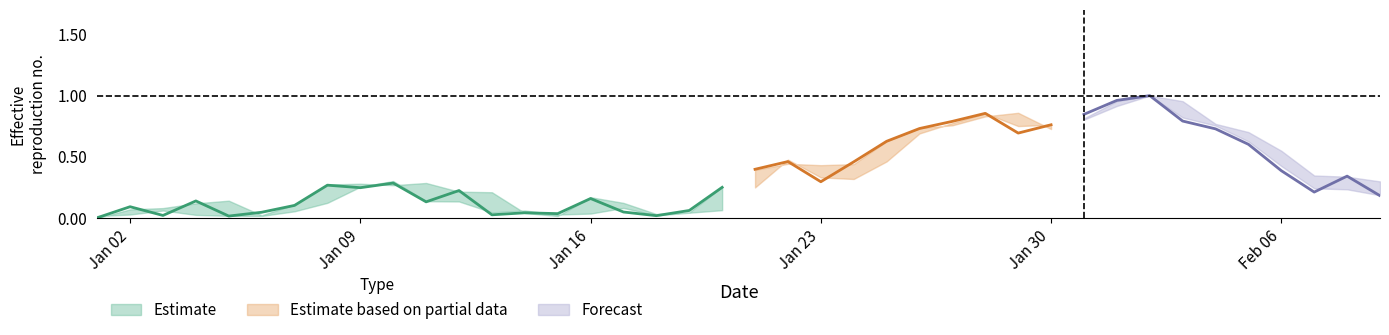

Does the chart display data point markers on the line(s)?

No